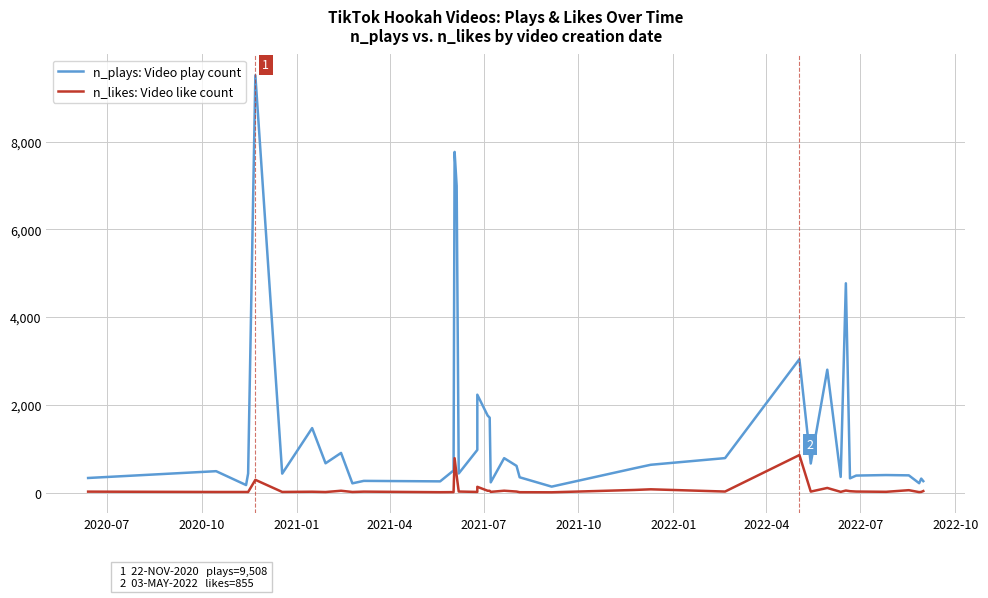

Does the chart display data point markers on the line(s)?

No